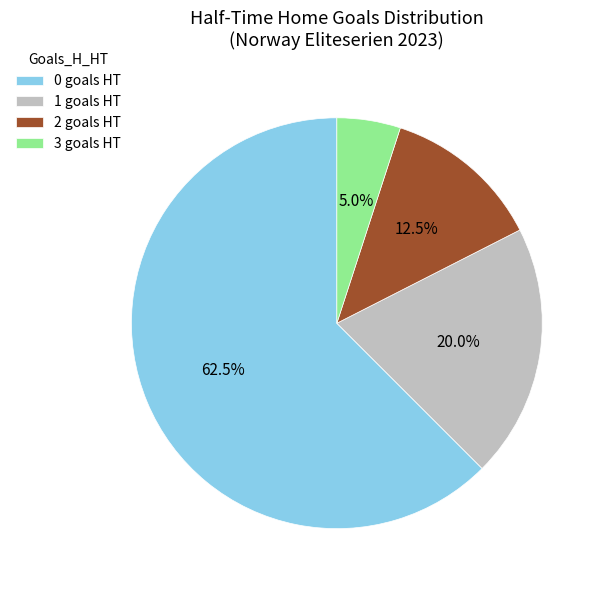

Which has a higher value, 3 goals HT or 0 goals HT?

0 goals HT